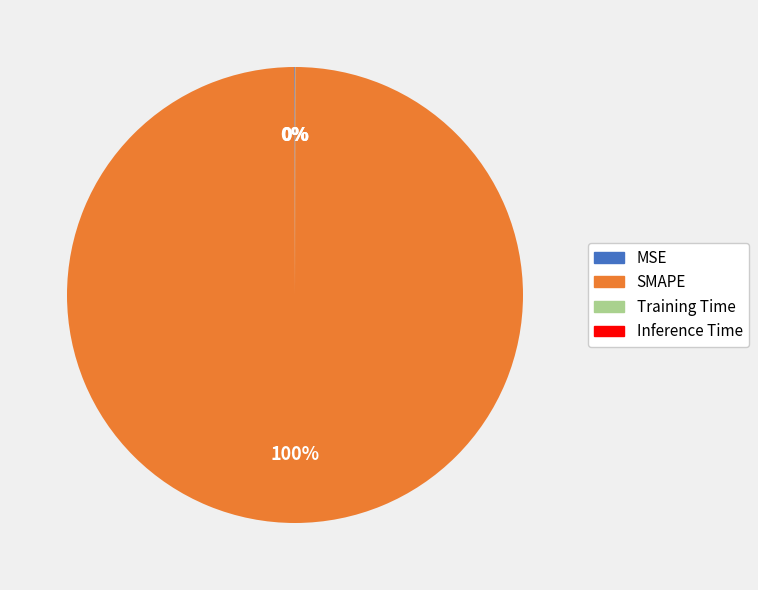

Which category has the biggest portion of the pie?

SMAPE